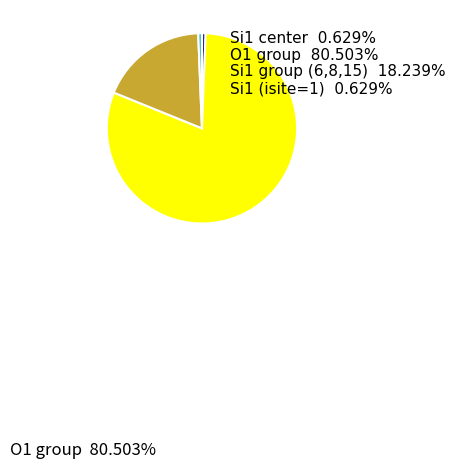

Is the sum of O1 group and Si1 (isite=1) greater than half?

Yes